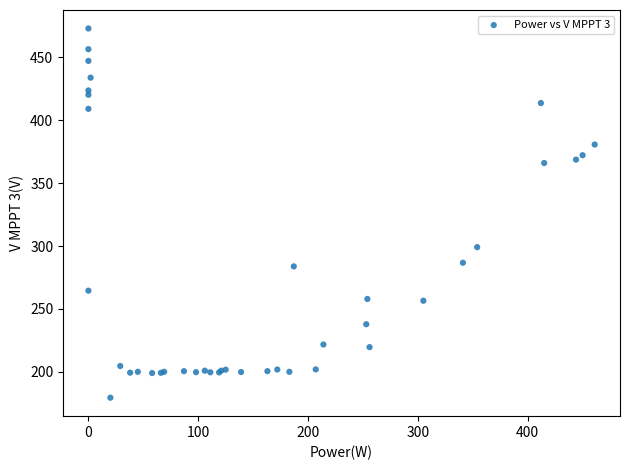

What Y value in the scatter plot is closest to 326?

299.1